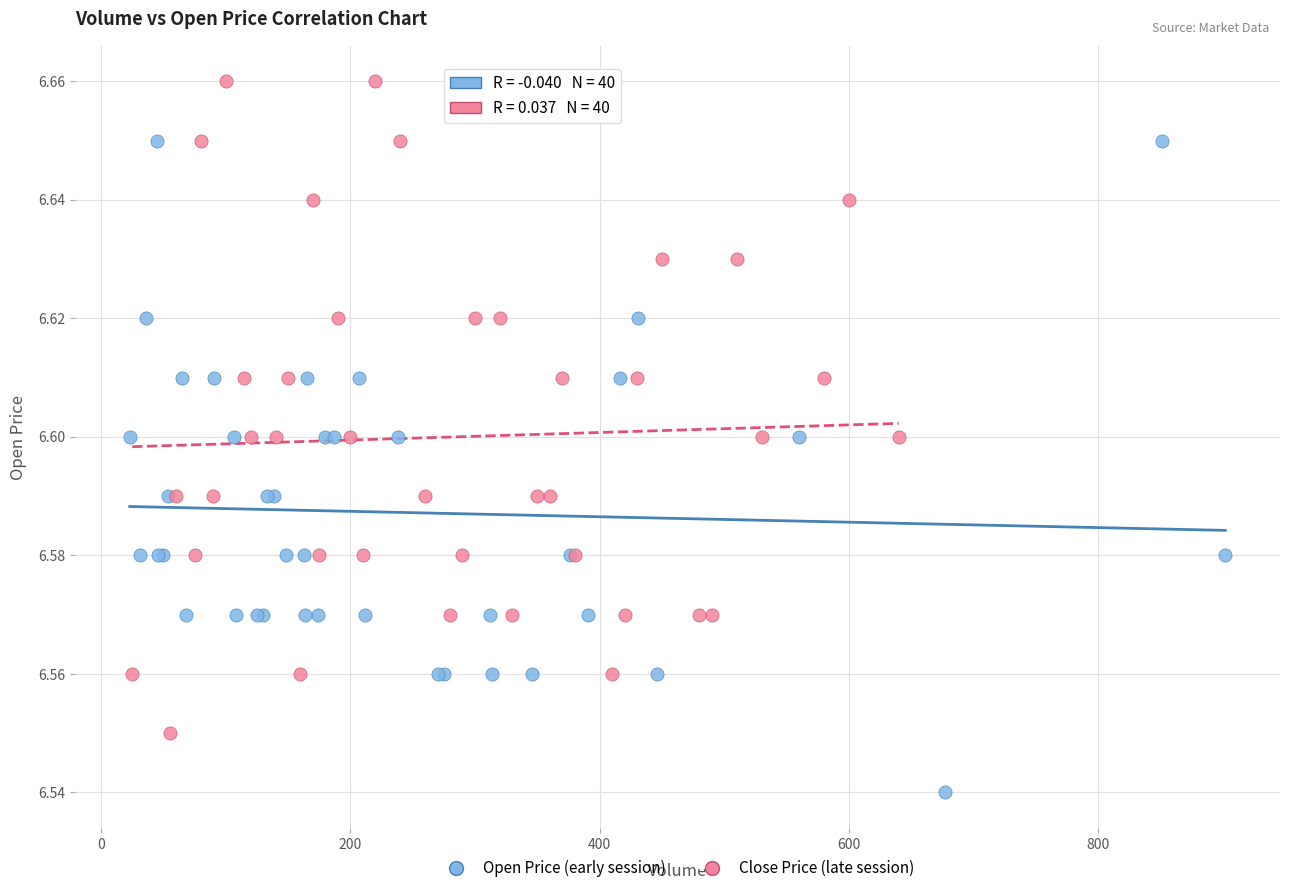

Which series reaches the maximum Y coordinate?

Close Price (late session)